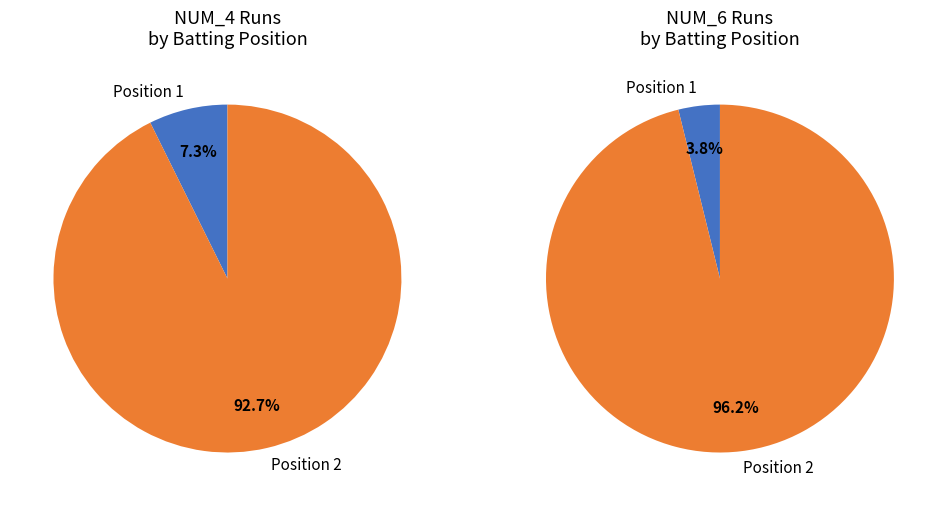

True or false: 3932 accounts for 15% of the total.

False